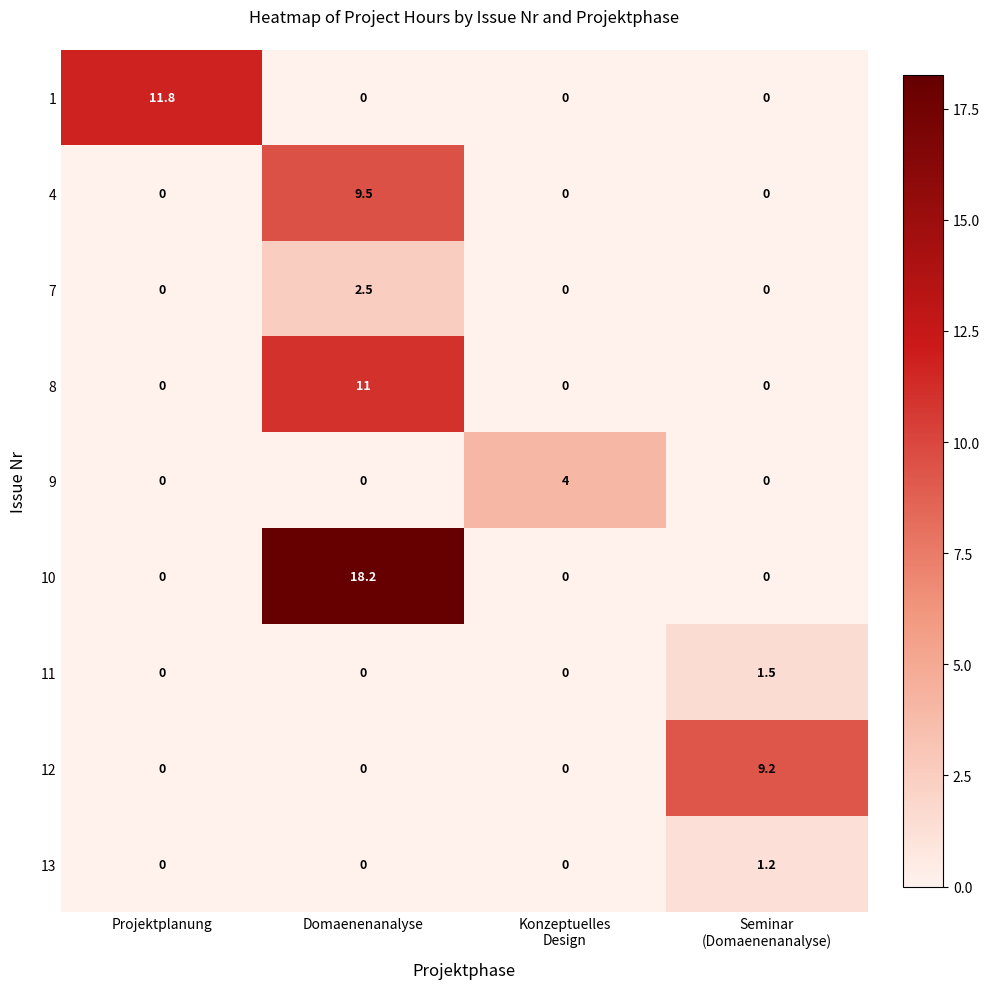

At how many categories does at least one series exceed 13?

1